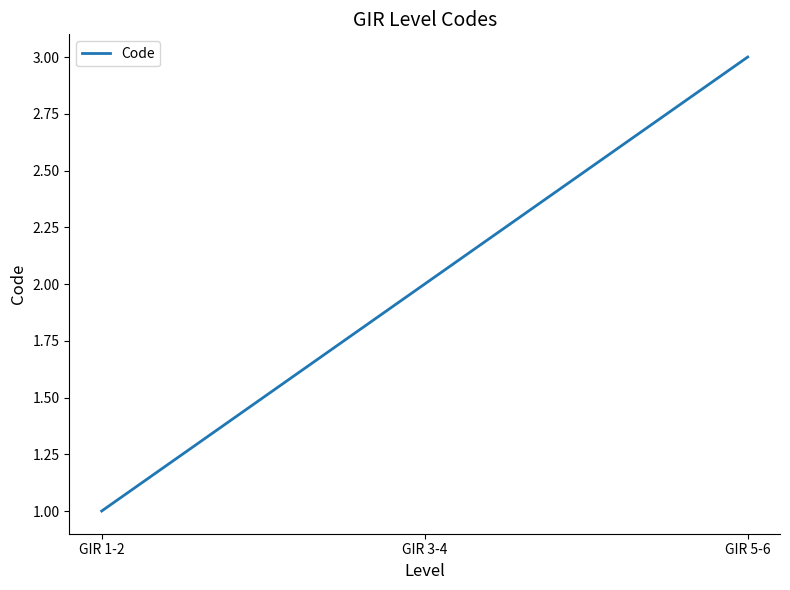

Reading left to right, what are all the values shown in this chart?

1	2	3